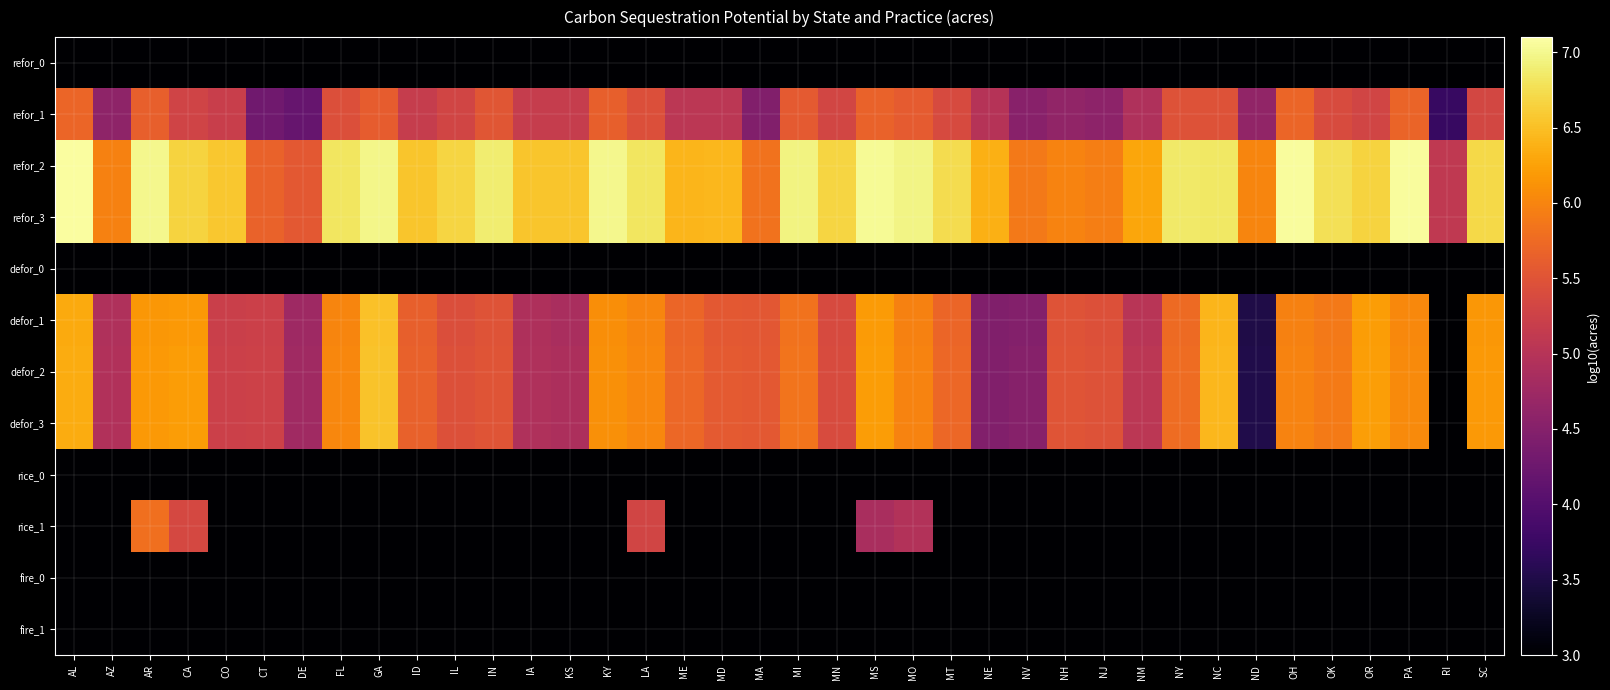

Reading left to right, what are all the values shown in this chart?

refor_0: AL=3.0	AZ=3.0	AR=3.0	CA=3.0	CO=3.0	CT=3.0	DE=3.0	FL=3.0	GA=3.0	ID=3.0	IL=3.0	IN=3.0	IA=3.0	KS=3.0	KY=3.0	LA=3.0	ME=3.0	MD=3.0	MA=3.0	MI=3.0	MN=3.0	MS=3.0	MO=3.0	MT=3.0	NE=3.0	NV=3.0	NH=3.0	NJ=3.0	NM=3.0	NY=3.0	NC=3.0	ND=3.0	OH=3.0	OK=3.0	OR=3.0	PA=3.0	RI=3.0	SC=3.0
refor_1: AL=5.7	AZ=4.6	AR=5.6	CA=5.3	CO=5.2	CT=4.3	DE=4.2	FL=5.4	GA=5.6	ID=5.2	IL=5.3	IN=5.5	IA=5.2	KS=5.2	KY=5.6	LA=5.4	ME=5.1	MD=5.1	MA=4.5	MI=5.6	MN=5.3	MS=5.7	MO=5.6	MT=5.4	NE=5.0	NV=4.5	NH=4.6	NJ=4.6	NM=4.9	NY=5.5	NC=5.5	ND=4.6	OH=5.7	OK=5.4	OR=5.3	PA=5.7	RI=3.7	SC=5.3
refor_2: AL=7.1	AZ=6.0	AR=7.0	CA=6.7	CO=6.6	CT=5.7	DE=5.6	FL=6.8	GA=7.0	ID=6.5	IL=6.7	IN=6.9	IA=6.5	KS=6.5	KY=7.0	LA=6.8	ME=6.4	MD=6.4	MA=5.8	MI=6.9	MN=6.7	MS=7.0	MO=7.0	MT=6.7	NE=6.4	NV=5.9	NH=6.0	NJ=5.9	NM=6.3	NY=6.9	NC=6.8	ND=6.0	OH=7.1	OK=6.8	OR=6.7	PA=7.1	RI=5.1	SC=6.7
refor_3: AL=7.1	AZ=6.0	AR=7.0	CA=6.7	CO=6.6	CT=5.7	DE=5.6	FL=6.8	GA=7.0	ID=6.5	IL=6.7	IN=6.9	IA=6.5	KS=6.5	KY=7.0	LA=6.8	ME=6.4	MD=6.4	MA=5.8	MI=6.9	MN=6.7	MS=7.0	MO=7.0	MT=6.7	NE=6.4	NV=5.9	NH=6.0	NJ=5.9	NM=6.3	NY=6.9	NC=6.8	ND=6.0	OH=7.1	OK=6.8	OR=6.7	PA=7.1	RI=5.1	SC=6.7
defor_0: AL=3.0	AZ=3.0	AR=3.0	CA=3.0	CO=3.0	CT=3.0	DE=3.0	FL=3.0	GA=3.0	ID=3.0	IL=3.0	IN=3.0	IA=3.0	KS=3.0	KY=3.0	LA=3.0	ME=3.0	MD=3.0	MA=3.0	MI=3.0	MN=3.0	MS=3.0	MO=3.0	MT=3.0	NE=3.0	NV=3.0	NH=3.0	NJ=3.0	NM=3.0	NY=3.0	NC=3.0	ND=3.0	OH=3.0	OK=3.0	OR=3.0	PA=3.0	RI=3.0	SC=3.0
defor_1: AL=6.3	AZ=4.9	AR=6.2	CA=6.2	CO=5.2	CT=5.2	DE=4.7	FL=6.0	GA=6.5	ID=5.6	IL=5.4	IN=5.5	IA=4.9	KS=4.9	KY=6.1	LA=6.0	ME=5.7	MD=5.6	MA=5.5	MI=5.8	MN=5.4	MS=6.2	MO=6.0	MT=5.7	NE=4.5	NV=4.5	NH=5.5	NJ=5.5	NM=5.0	NY=5.7	NC=6.4	ND=3.5	OH=6.0	OK=5.9	OR=6.2	PA=6.0	RI=3.0	SC=6.2
defor_2: AL=6.3	AZ=4.9	AR=6.2	CA=6.2	CO=5.2	CT=5.3	DE=4.8	FL=6.0	GA=6.5	ID=5.7	IL=5.5	IN=5.5	IA=4.9	KS=4.9	KY=6.1	LA=6.0	ME=5.7	MD=5.6	MA=5.6	MI=5.8	MN=5.4	MS=6.2	MO=6.0	MT=5.7	NE=4.5	NV=4.5	NH=5.5	NJ=5.5	NM=5.1	NY=5.8	NC=6.4	ND=3.5	OH=6.0	OK=5.9	OR=6.2	PA=6.0	RI=3.0	SC=6.2
defor_3: AL=6.3	AZ=4.9	AR=6.2	CA=6.2	CO=5.2	CT=5.3	DE=4.8	FL=6.0	GA=6.5	ID=5.7	IL=5.5	IN=5.5	IA=4.9	KS=4.9	KY=6.1	LA=6.0	ME=5.7	MD=5.6	MA=5.6	MI=5.8	MN=5.4	MS=6.2	MO=6.0	MT=5.7	NE=4.5	NV=4.5	NH=5.5	NJ=5.5	NM=5.1	NY=5.8	NC=6.4	ND=3.5	OH=6.0	OK=5.9	OR=6.2	PA=6.0	RI=3.0	SC=6.2
rice_0: AL=3.0	AZ=3.0	AR=3.0	CA=3.0	CO=3.0	CT=3.0	DE=3.0	FL=3.0	GA=3.0	ID=3.0	IL=3.0	IN=3.0	IA=3.0	KS=3.0	KY=3.0	LA=3.0	ME=3.0	MD=3.0	MA=3.0	MI=3.0	MN=3.0	MS=3.0	MO=3.0	MT=3.0	NE=3.0	NV=3.0	NH=3.0	NJ=3.0	NM=3.0	NY=3.0	NC=3.0	ND=3.0	OH=3.0	OK=3.0	OR=3.0	PA=3.0	RI=3.0	SC=3.0
rice_1: AL=3.0	AZ=3.0	AR=5.8	CA=5.3	CO=3.0	CT=3.0	DE=3.0	FL=3.0	GA=3.0	ID=3.0	IL=3.0	IN=3.0	IA=3.0	KS=3.0	KY=3.0	LA=5.3	ME=3.0	MD=3.0	MA=3.0	MI=3.0	MN=3.0	MS=4.9	MO=5.0	MT=3.0	NE=3.0	NV=3.0	NH=3.0	NJ=3.0	NM=3.0	NY=3.0	NC=3.0	ND=3.0	OH=3.0	OK=3.0	OR=3.0	PA=3.0	RI=3.0	SC=3.0
fire_0: AL=3.0	AZ=3.0	AR=3.0	CA=3.0	CO=3.0	CT=3.0	DE=3.0	FL=3.0	GA=3.0	ID=3.0	IL=3.0	IN=3.0	IA=3.0	KS=3.0	KY=3.0	LA=3.0	ME=3.0	MD=3.0	MA=3.0	MI=3.0	MN=3.0	MS=3.0	MO=3.0	MT=3.0	NE=3.0	NV=3.0	NH=3.0	NJ=3.0	NM=3.0	NY=3.0	NC=3.0	ND=3.0	OH=3.0	OK=3.0	OR=3.0	PA=3.0	RI=3.0	SC=3.0
fire_1: AL=3.0	AZ=3.0	AR=3.0	CA=3.0	CO=3.0	CT=3.0	DE=3.0	FL=3.0	GA=3.0	ID=3.0	IL=3.0	IN=3.0	IA=3.0	KS=3.0	KY=3.0	LA=3.0	ME=3.0	MD=3.0	MA=3.0	MI=3.0	MN=3.0	MS=3.0	MO=3.0	MT=3.0	NE=3.0	NV=3.0	NH=3.0	NJ=3.0	NM=3.0	NY=3.0	NC=3.0	ND=3.0	OH=3.0	OK=3.0	OR=3.0	PA=3.0	RI=3.0	SC=3.0